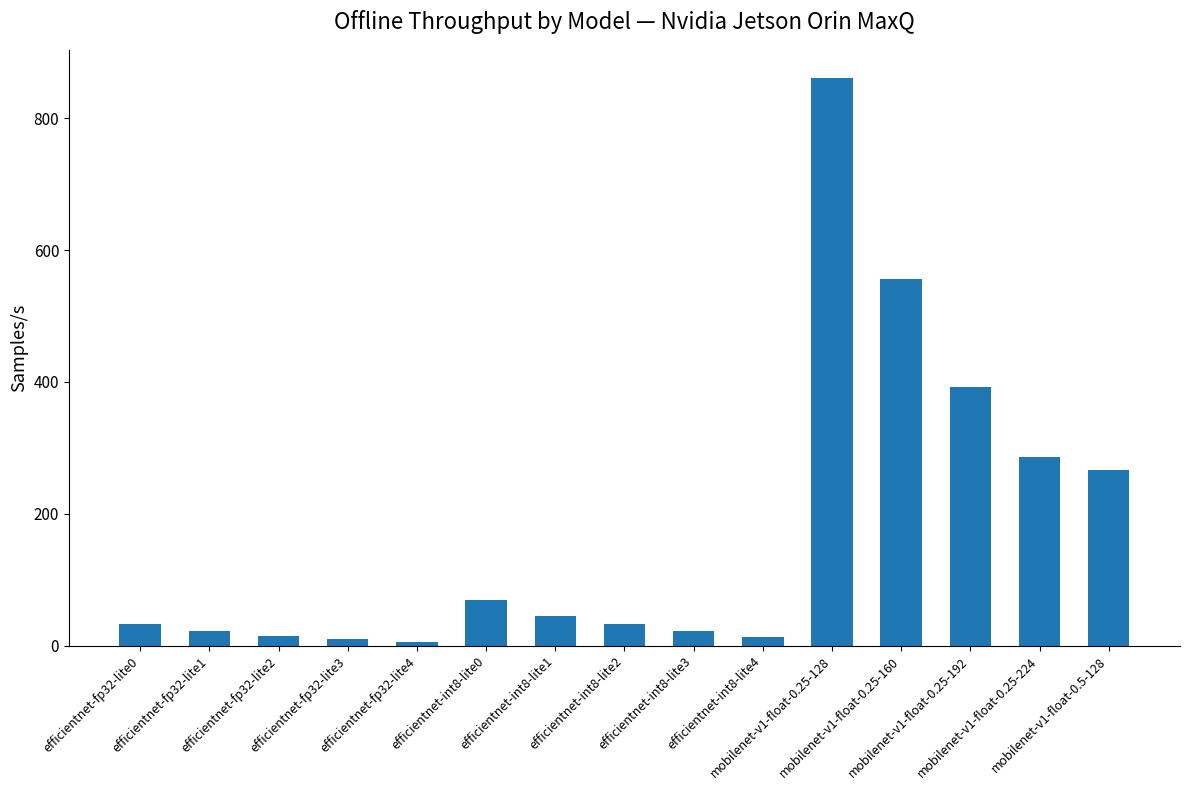

What is the greatest value displayed?

860.6